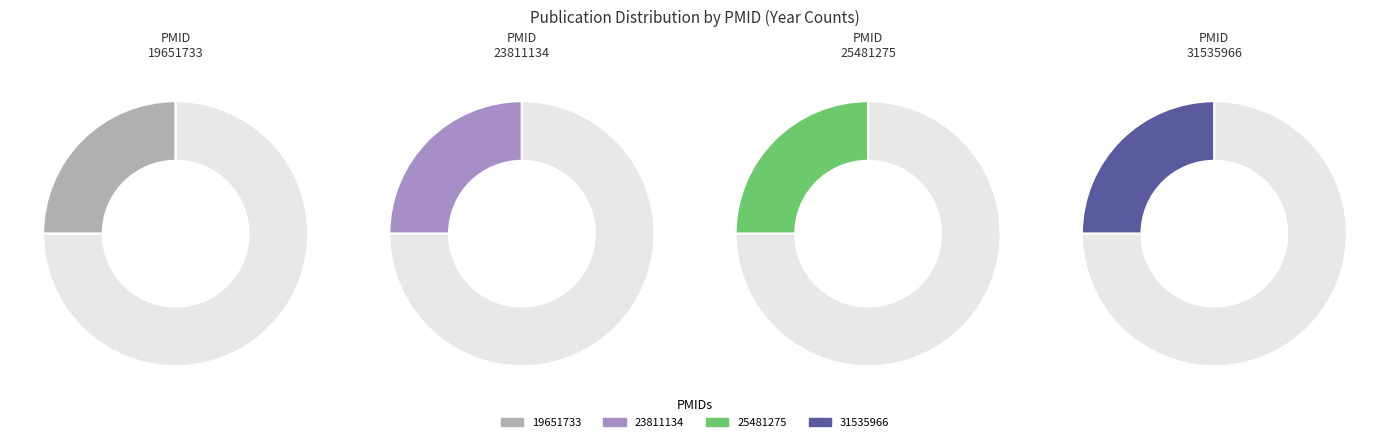

Rank the categories by value from lowest to highest.

19651733, 23811134, 25481275, 31535966